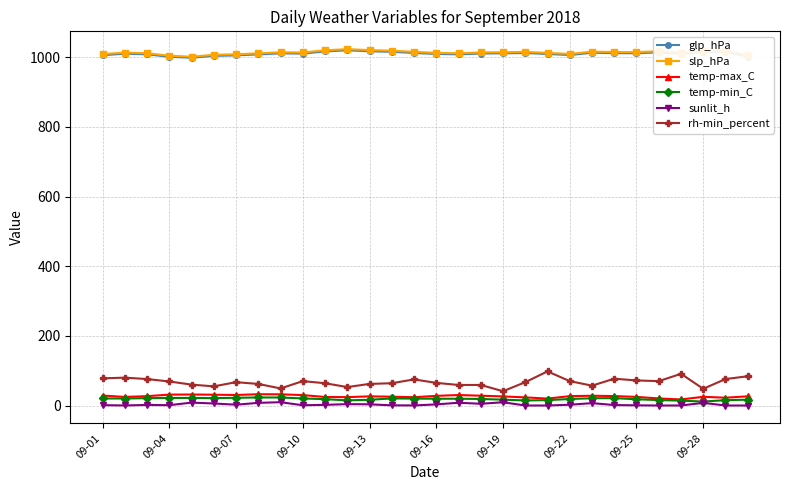

At how many categories does at least one series exceed 299?

30